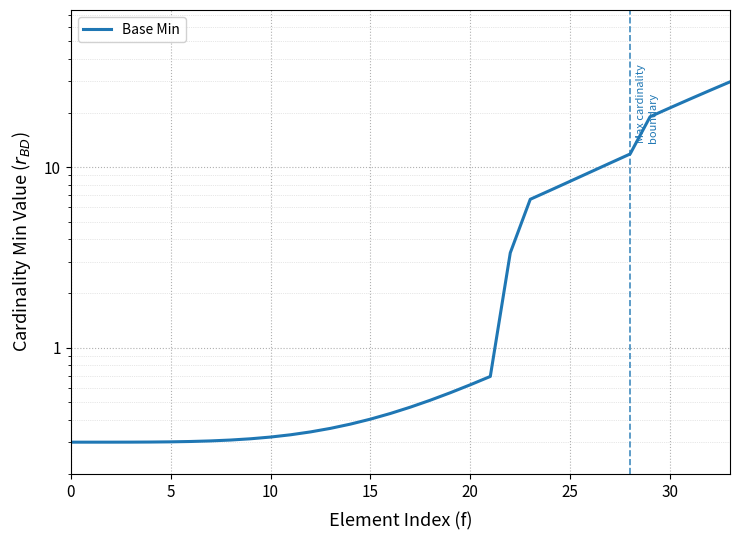

What is the value of the 5th point from the left?

0.3